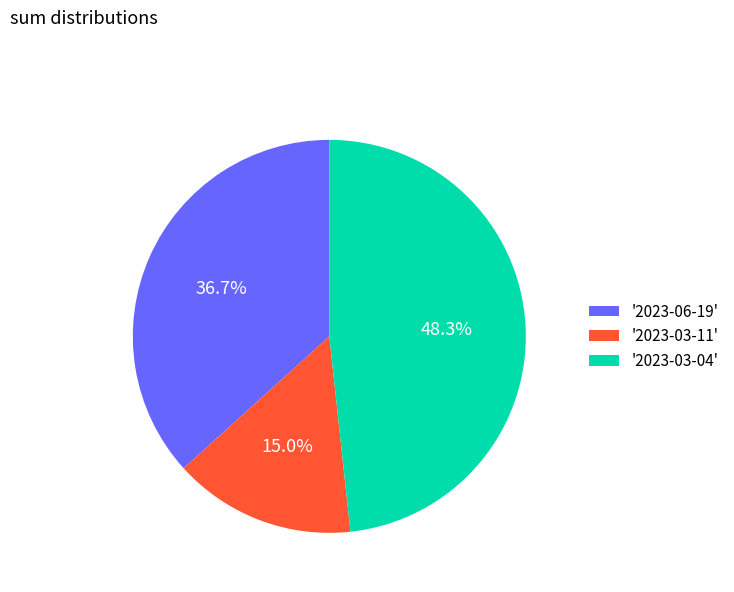

How many segments does this pie chart have?

3